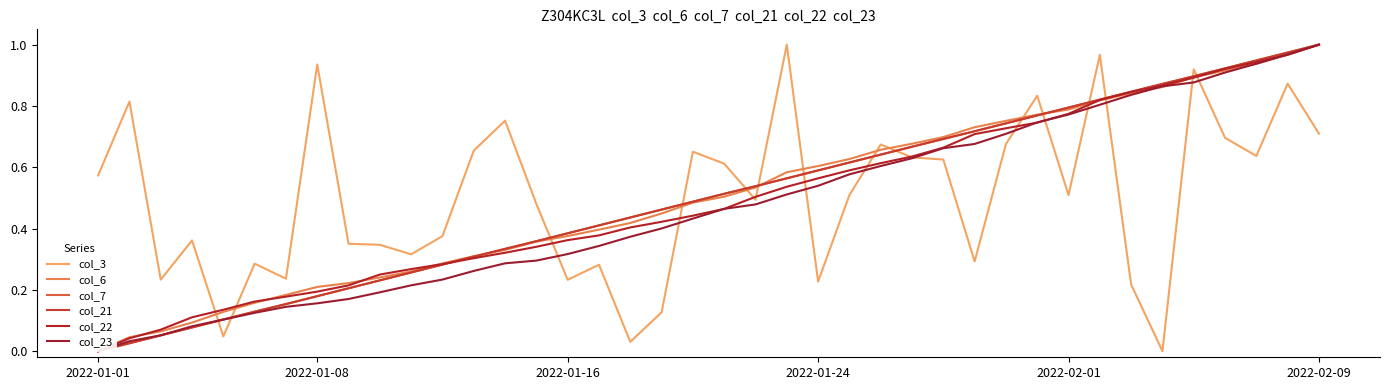

Does the chart have visible grid lines?

No